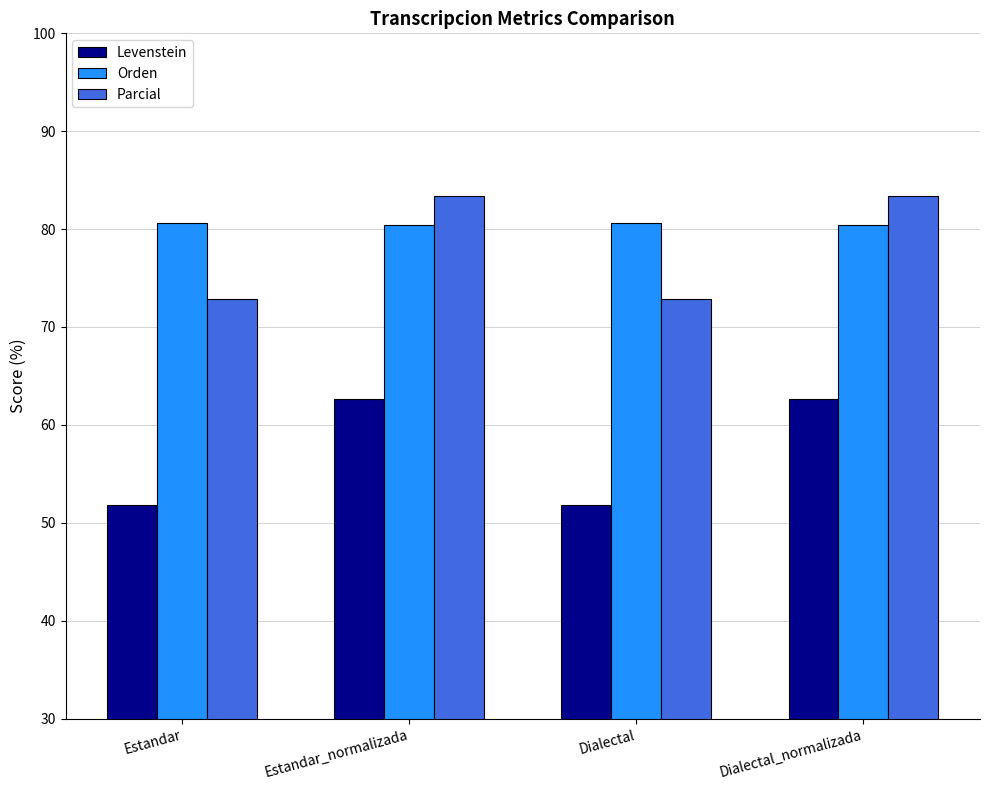

What is the total value across all series at Estandar?

205.3